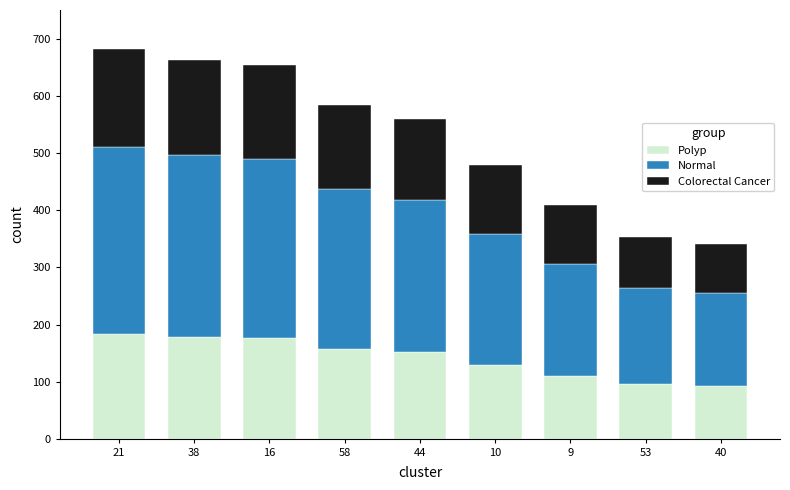

What are all the series names shown in the legend?

Polyp, Normal, Colorectal Cancer